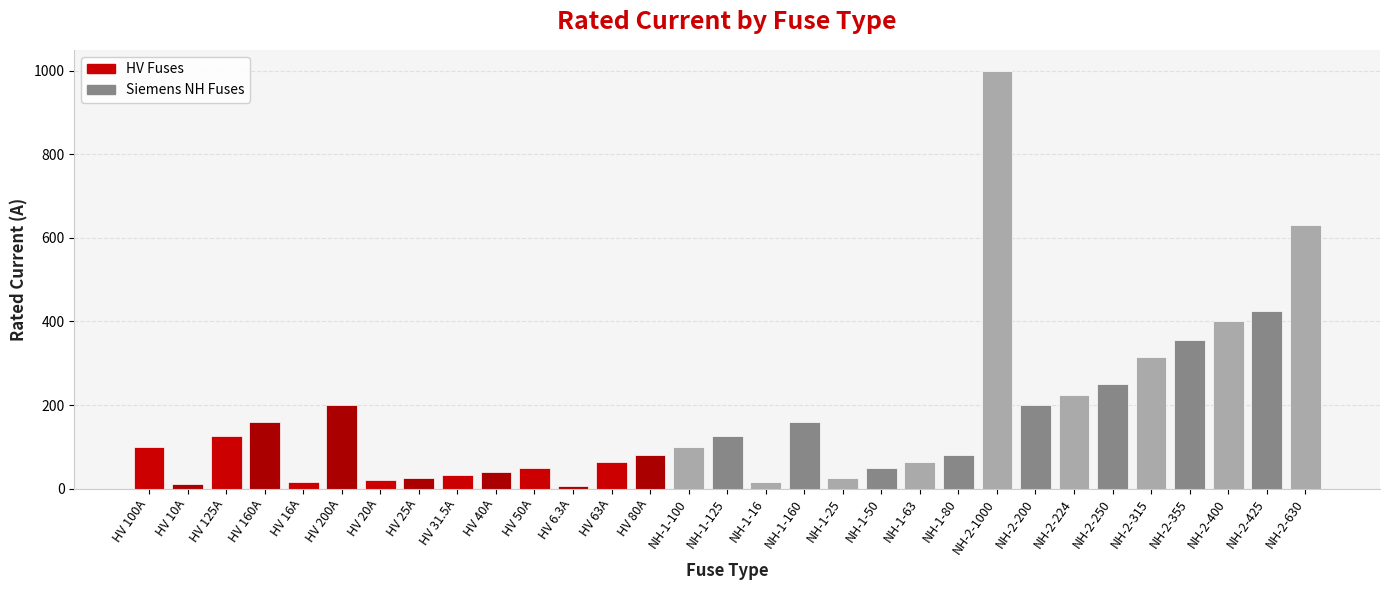

What is the value of the 19th bar from the left?

25.0